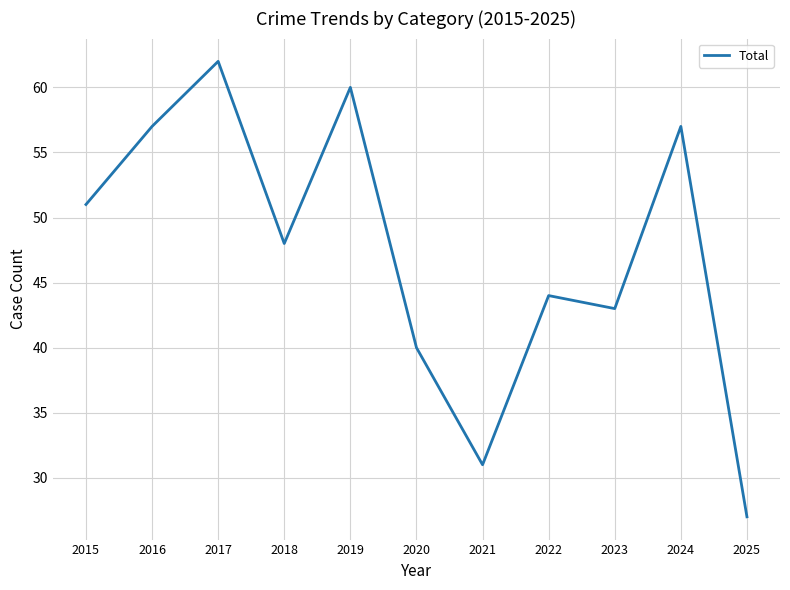

Which label corresponds to the smallest value in the chart?

2025